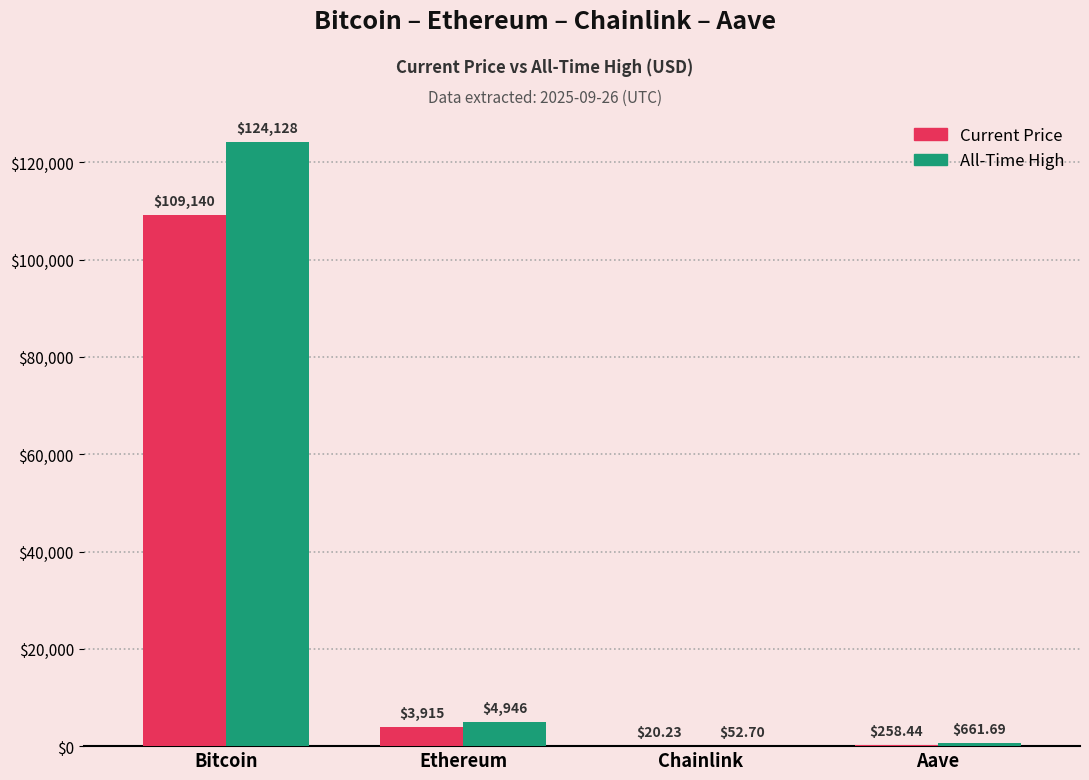

At which category is the sum across all series the highest?

Bitcoin